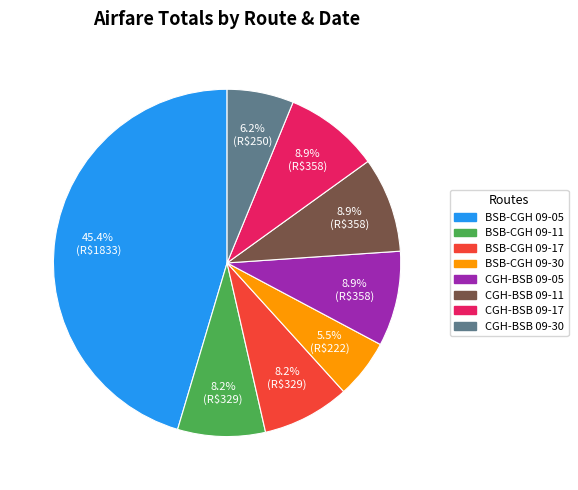

What is the ratio of the value at CGH-BSB 09-11 to the value at CGH-BSB 09-17?

1.0